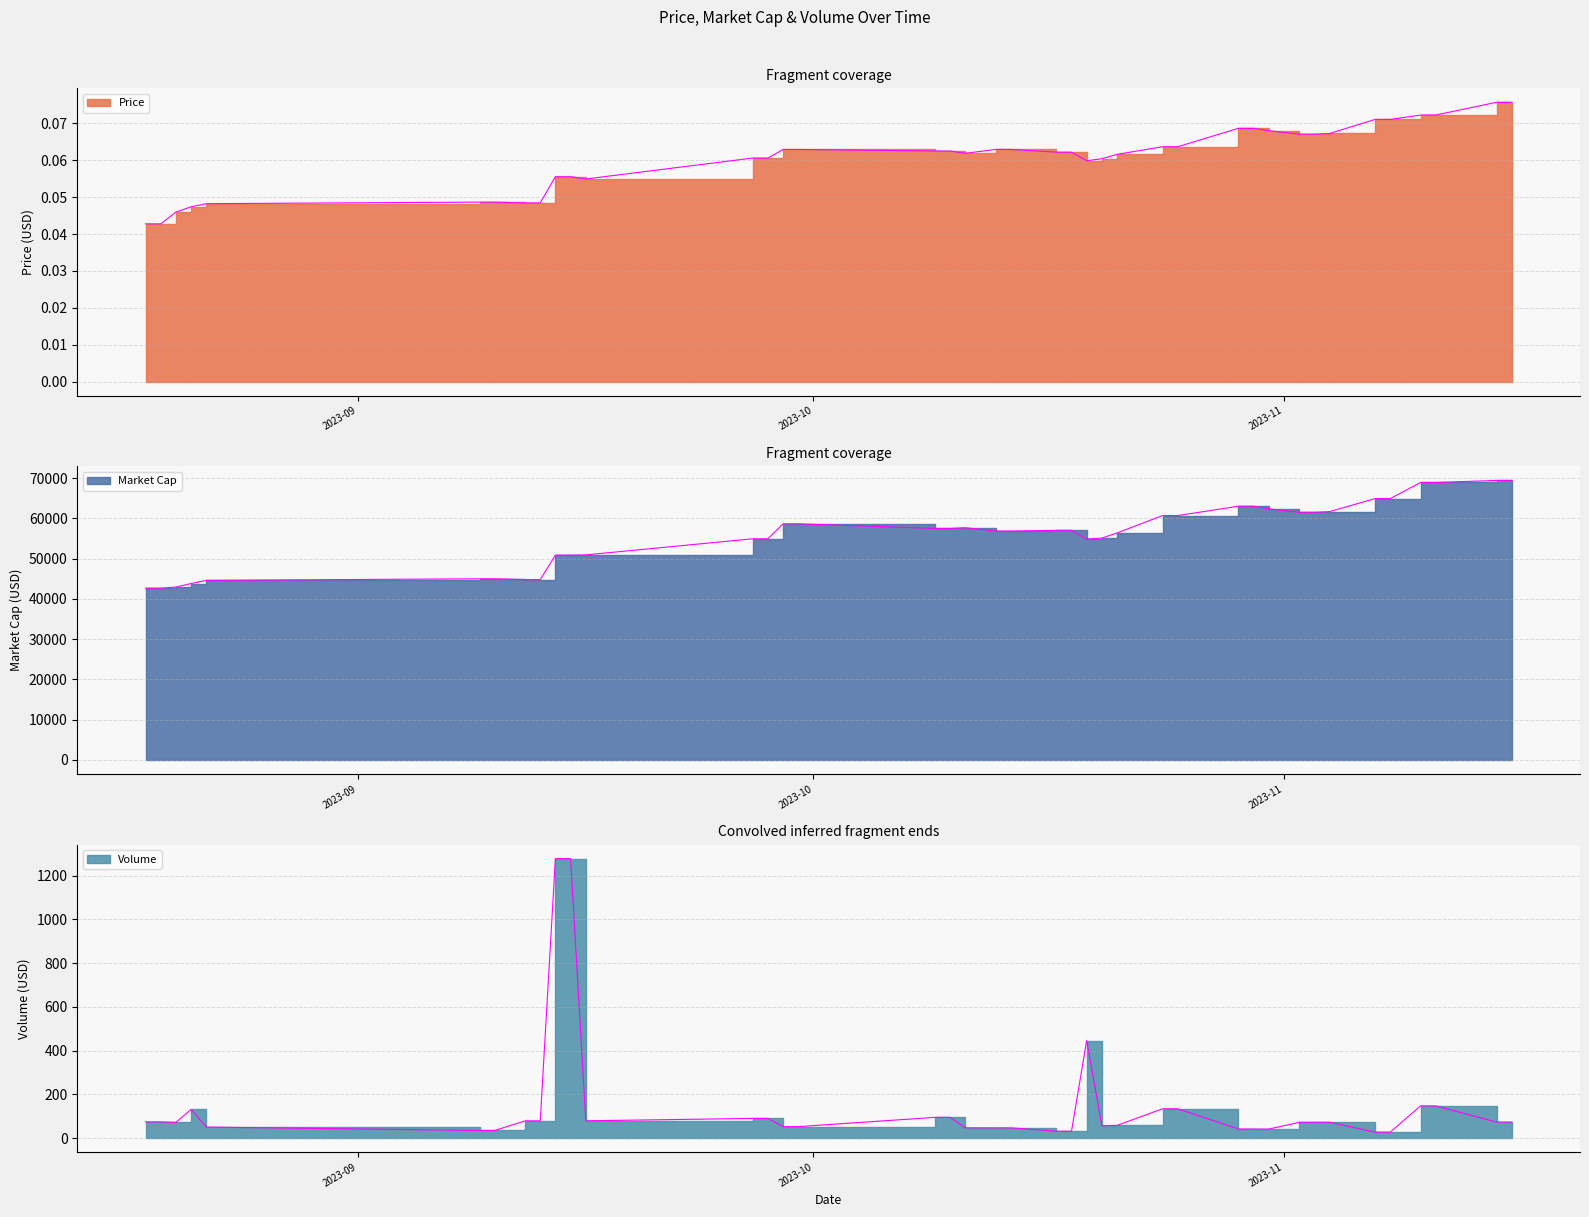

How many distinct data groups are displayed?

3